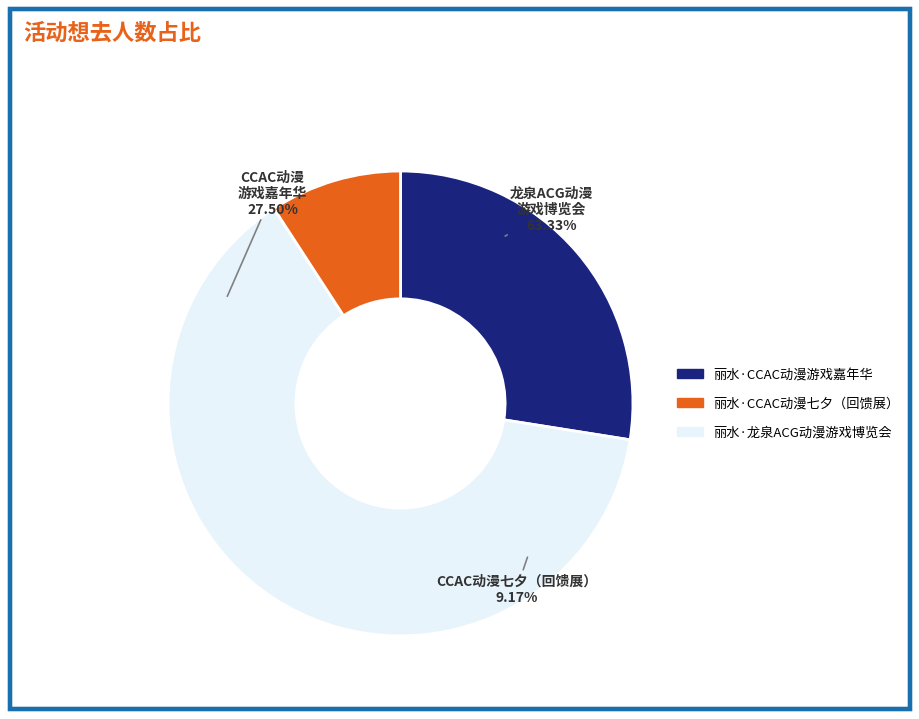

Which slice is the largest?

丽水·龙泉ACG动漫游戏博览会